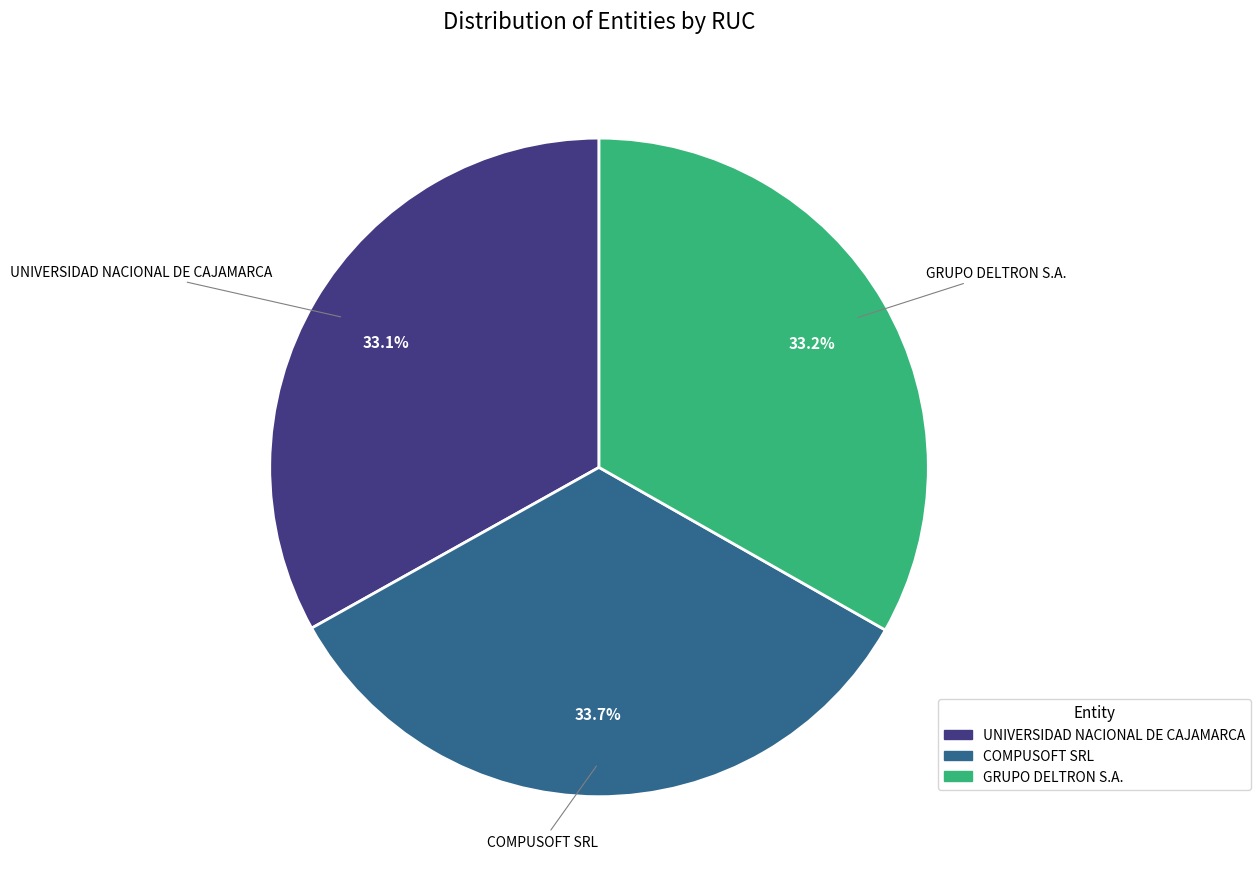

Approximately how many times larger is the value at COMPUSOFT SRL compared to GRUPO DELTRON S.A.?

1.0